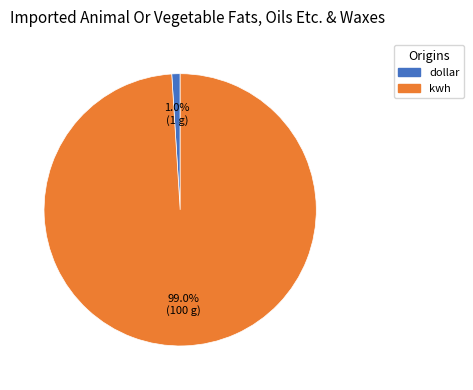

Does any single category account for the majority?

Yes